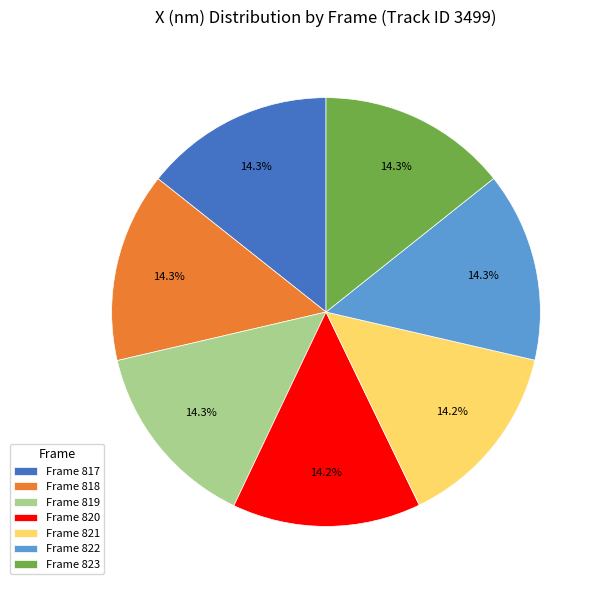

What is the ratio of the value at Frame 819 to the value at Frame 821?

1.0